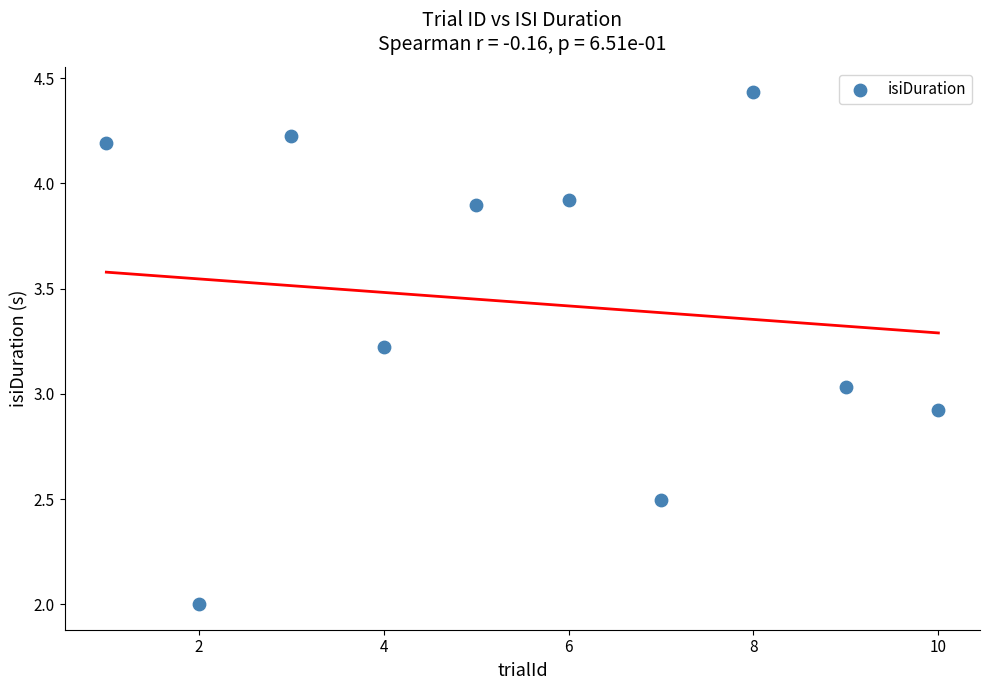

What is the average X value?

5.5